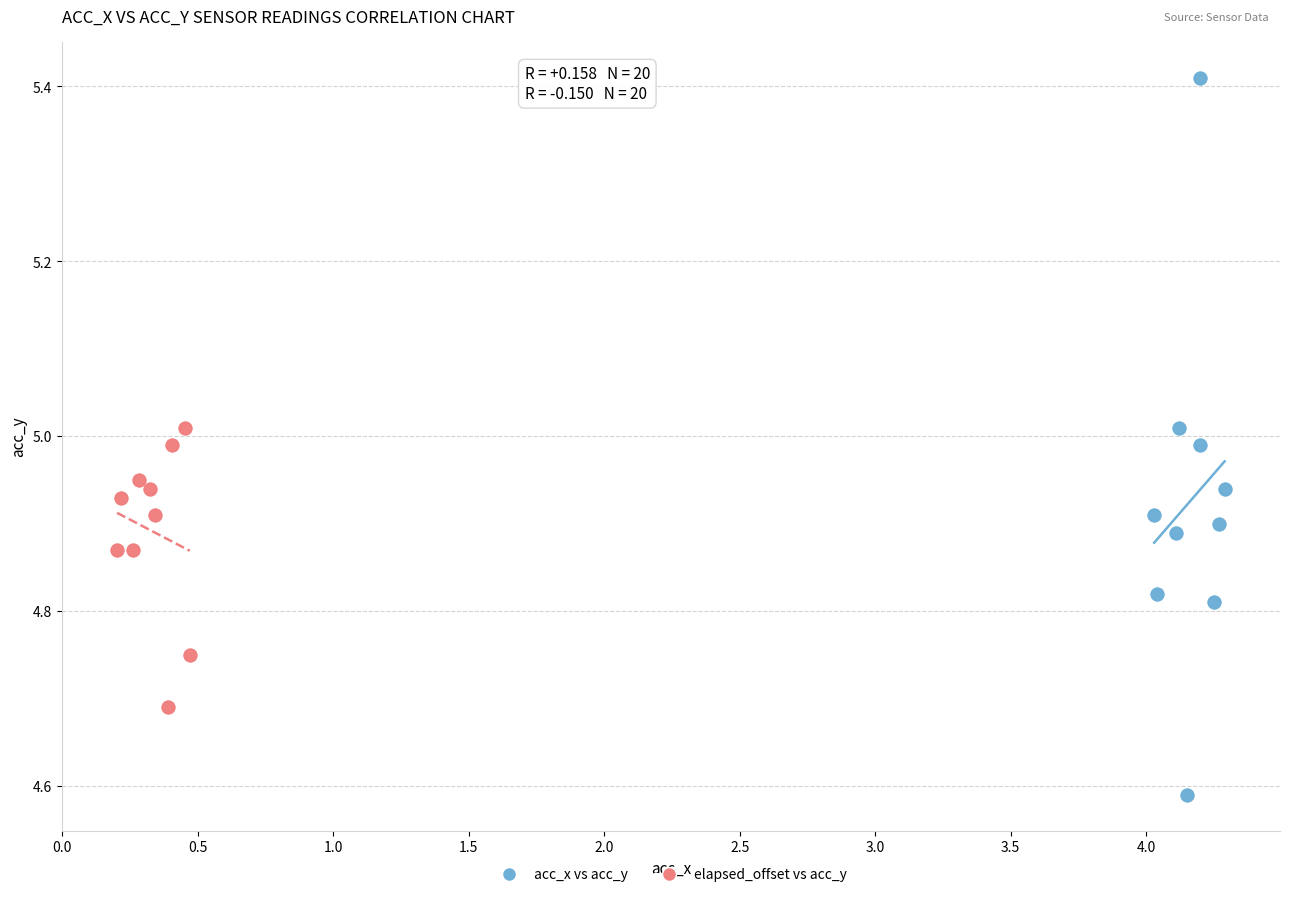

Which series contains the highest Y value?

acc_x vs acc_y